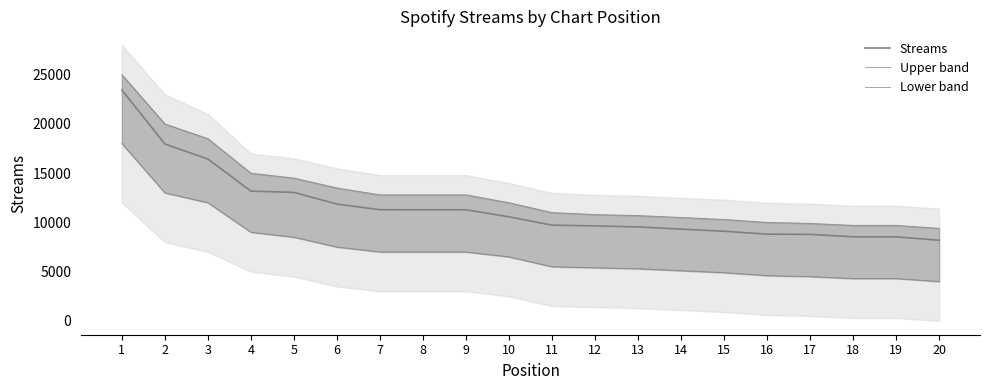

Reading right to left, list all the values displayed in this chart.

Streams: 20=8191	19=8535	18=8540	17=8787	16=8812	15=9102	14=9319	13=9544	12=9647	11=9725	10=10567	9=11285	8=11287	7=11290	6=11863	5=13049	4=13180	3=16432	2=17960	1=23447
Upper band: 20=9400	19=9700	18=9700	17=9900	16=10000	15=10300	14=10500	13=10700	12=10800	11=11000	10=12000	9=12800	8=12800	7=12800	6=13500	5=14500	4=15000	3=18500	2=20000	1=25000
Lower band: 20=4000	19=4300	18=4300	17=4500	16=4600	15=4900	14=5100	13=5300	12=5400	11=5500	10=6500	9=7000	8=7000	7=7000	6=7500	5=8500	4=9000	3=12000	2=13000	1=18000